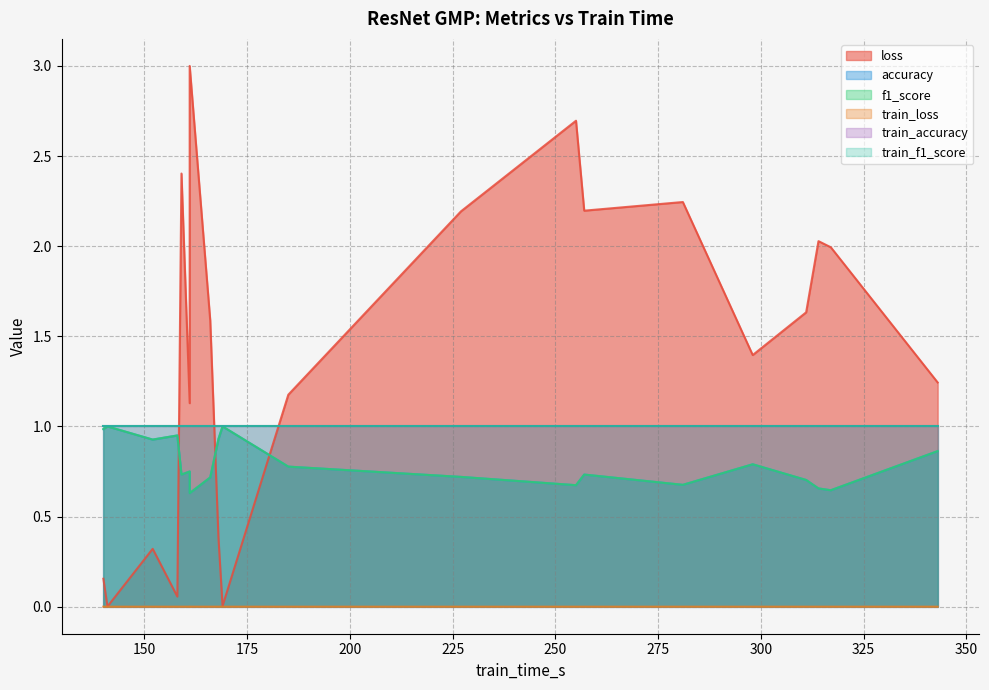

What is the spread (max minus min) of values at 161?

1.1